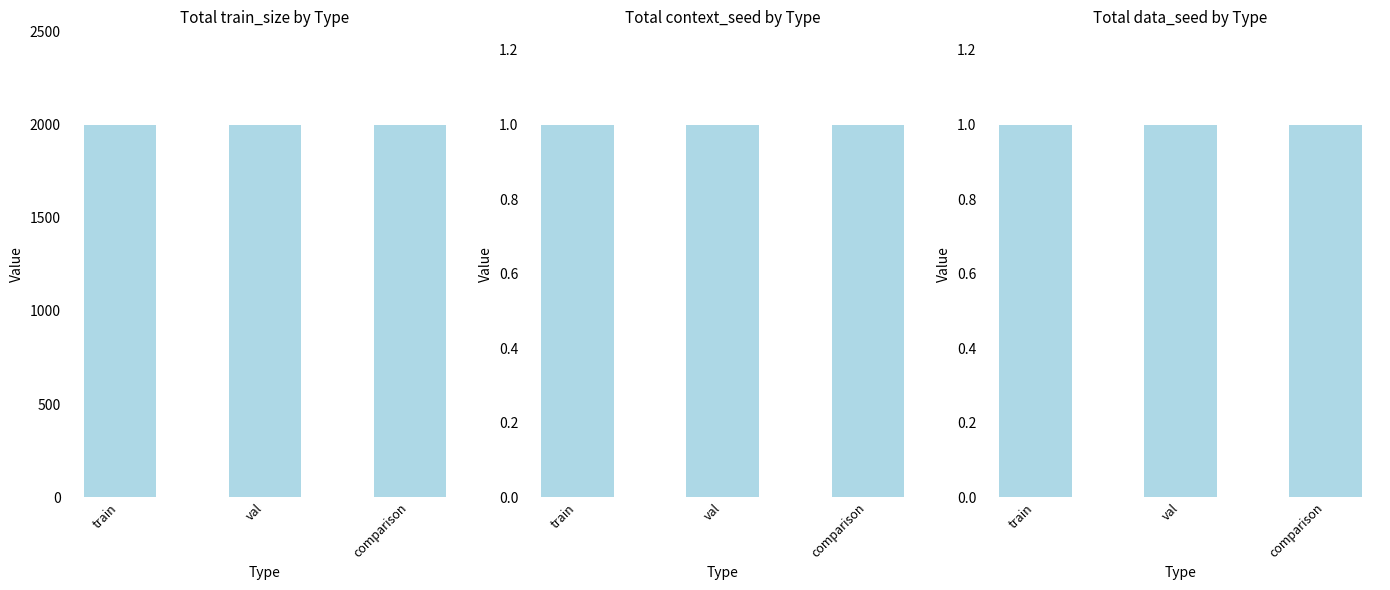

Read the train_size value at train.

2000